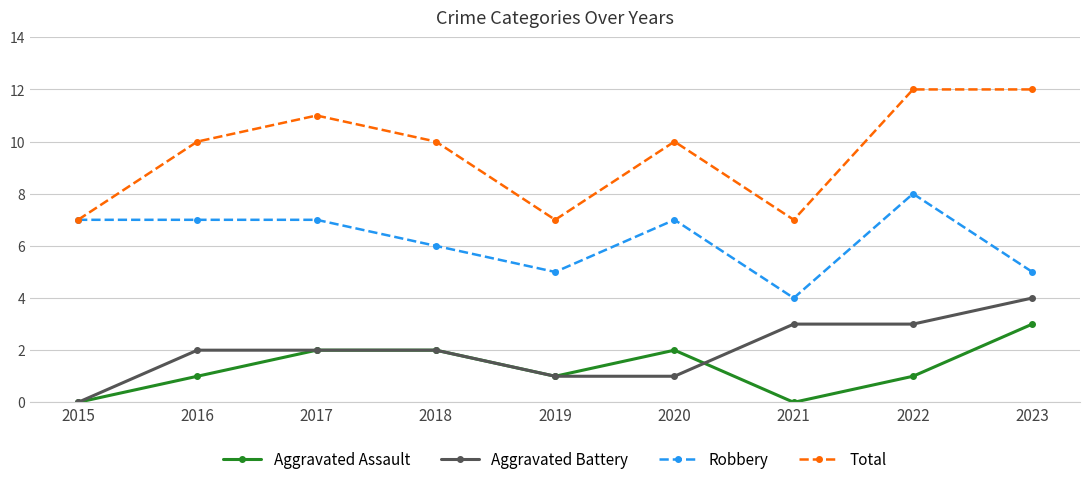

What is the maximum value for Aggravated Assault?

3